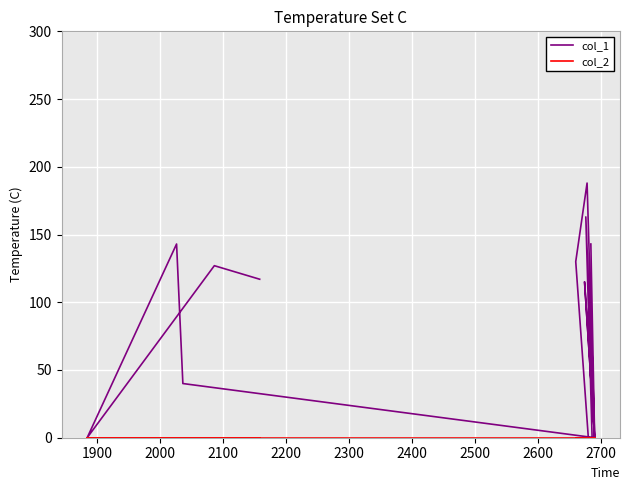

True or false: col_1 has more than 2 points higher than both neighbors.

False